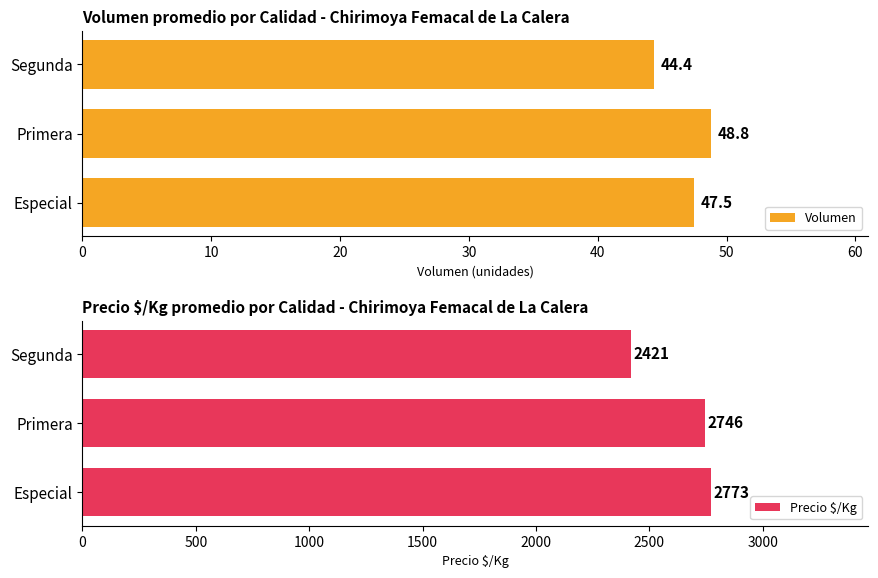

At how many categories does at least one series exceed 783?

3